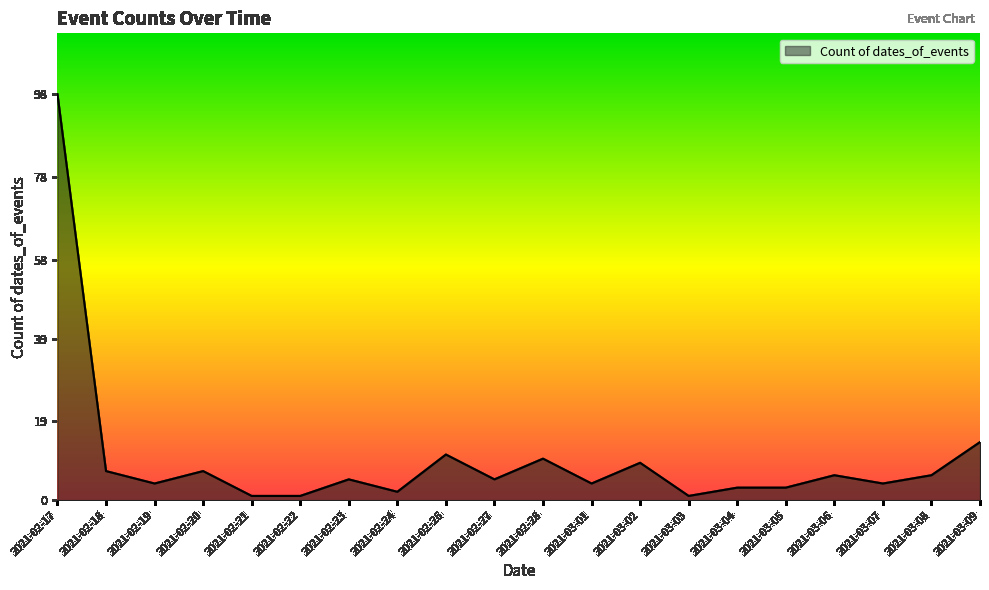

What position from the right is 2021-02-24?

13